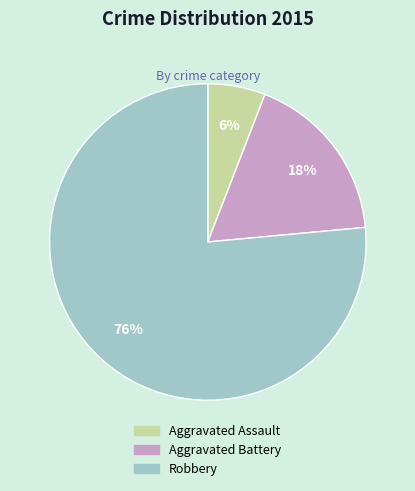

Combined, do Robbery and Aggravated Battery account for over 50%?

Yes